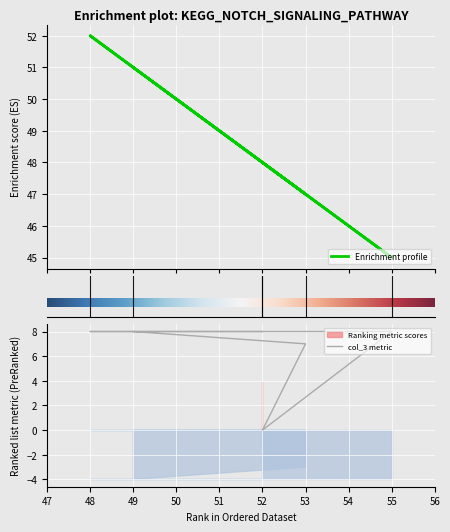

Which has a higher value, 55 or 48?

48